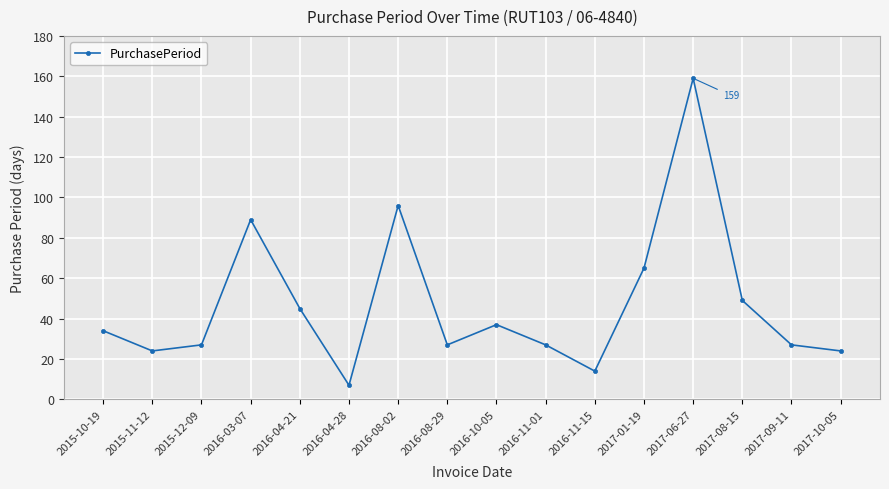

How many series are shown in this chart?

1